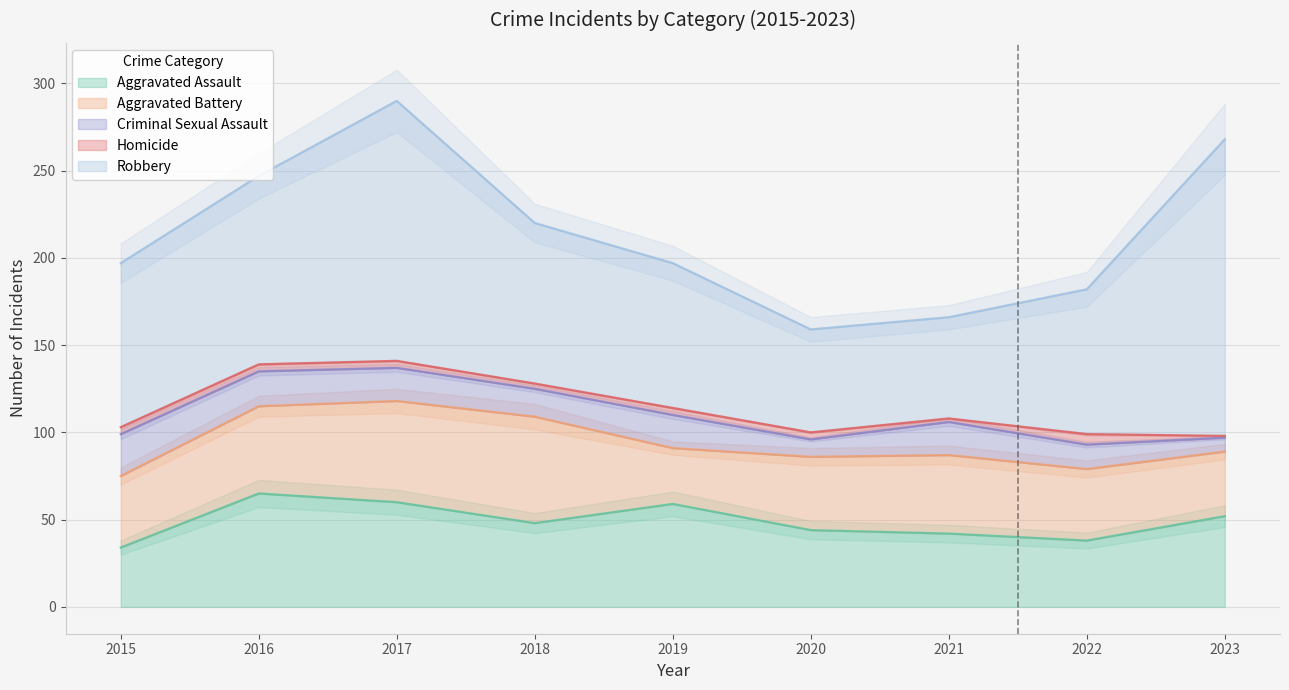

Rank the series by their maximum value, from highest to lowest.

Robbery, Aggravated Assault, Aggravated Battery, Criminal Sexual Assault, Homicide